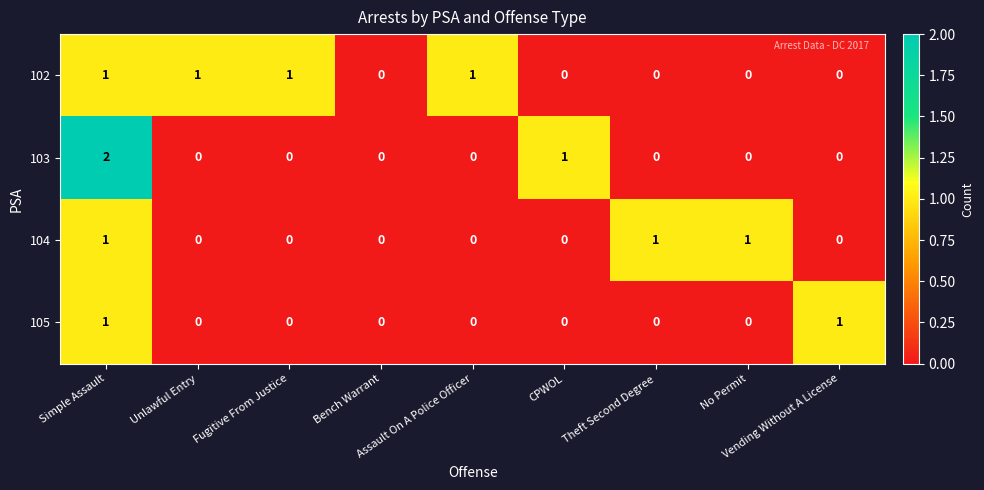

Which series has the widest spread of values?

103